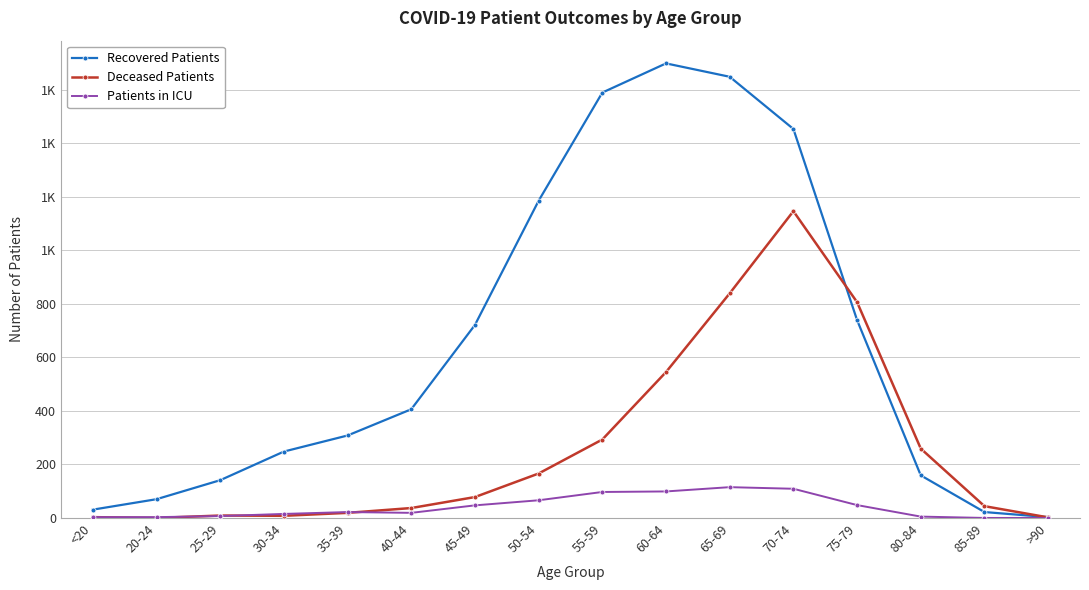

What position from the left is 45-49?

7